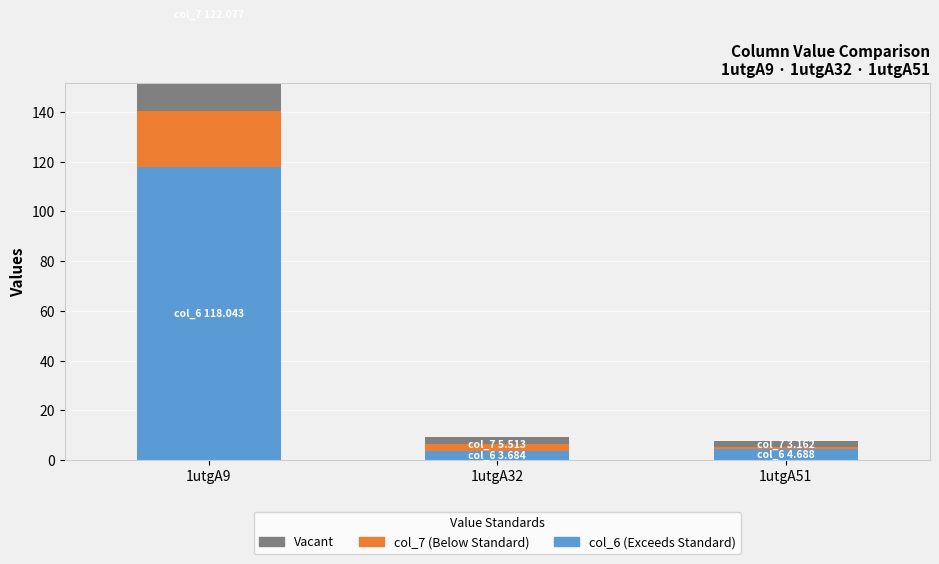

Which series has the widest spread of values?

col_7